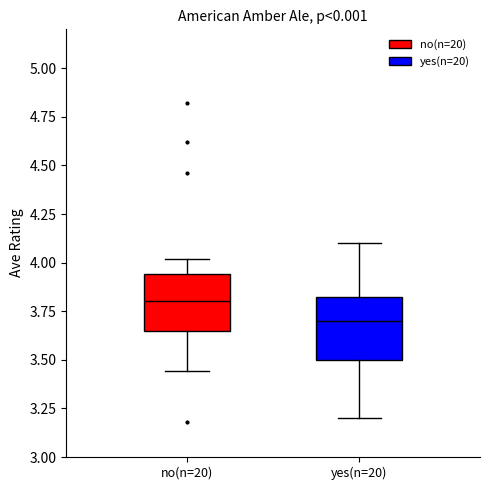

Reading left to right, read every box against the y-axis: the position of its median line, the range the box covers, and the ends of its whiskers. The values are not printed on the chart, so give them approximately, as read against the axis.

no(n=20): median 3.80, box 3.65 to 3.95, whiskers 3.45 to 4.00
yes(n=20): median 3.70, box 3.50 to 3.85, whiskers 3.20 to 4.10